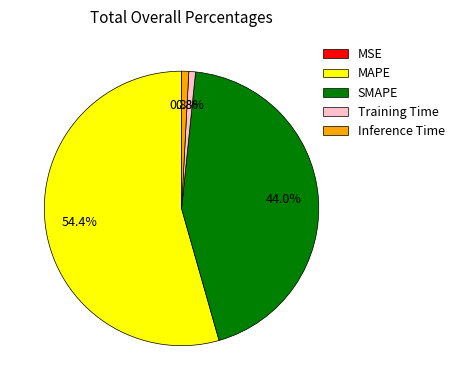

Which has a higher value, MAPE or Training Time?

MAPE